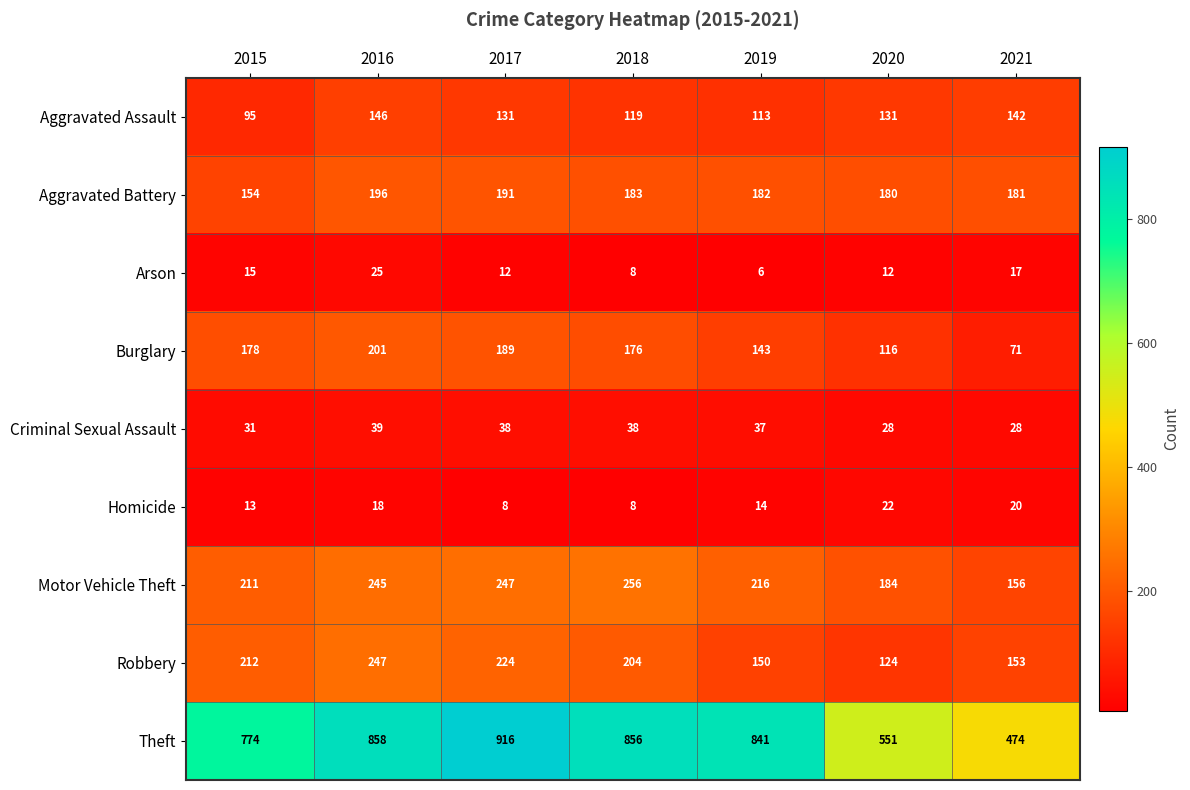

Rank the series at 2020 from highest to lowest value.

Theft, Motor Vehicle Theft, Aggravated Battery, Aggravated Assault, Robbery, Burglary, Criminal Sexual Assault, Homicide, Arson